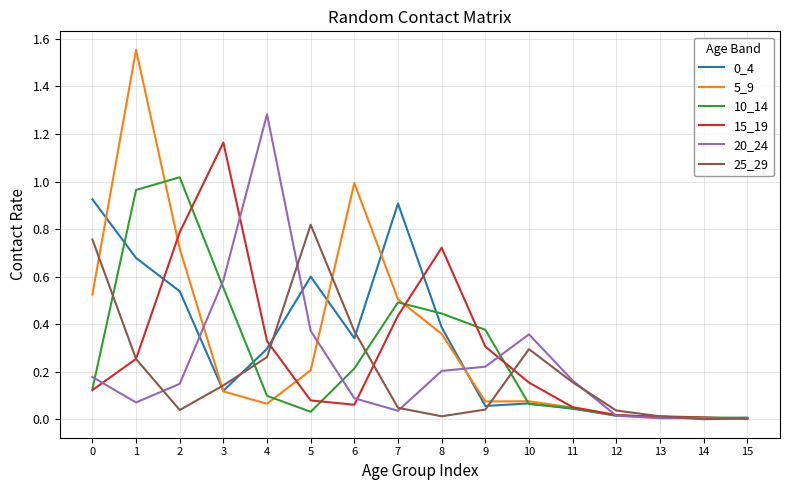

The 5_9 series shows 0.1 at 8. True or false?

False